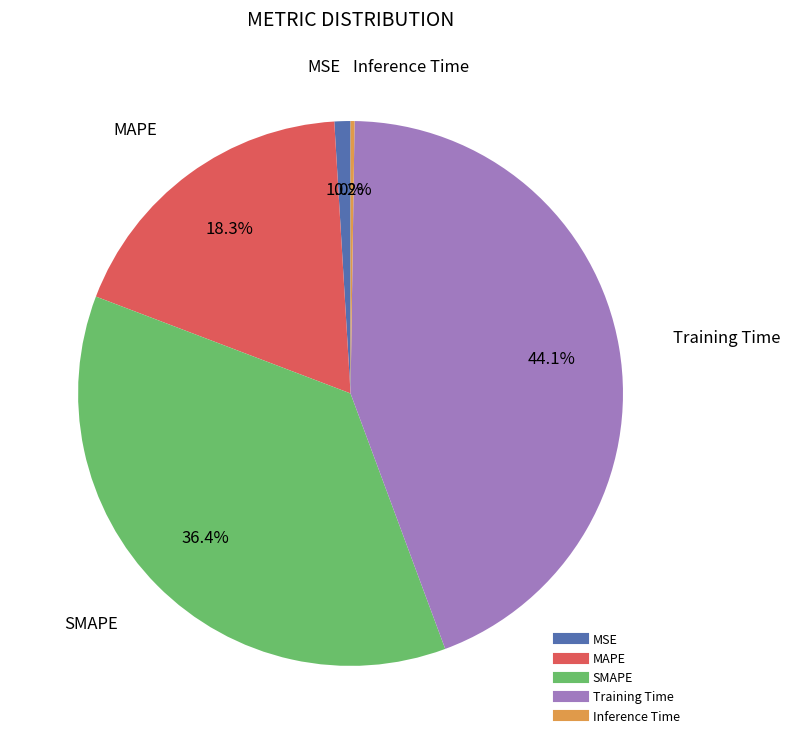

What portion of the pie excludes Training Time?

55.9%